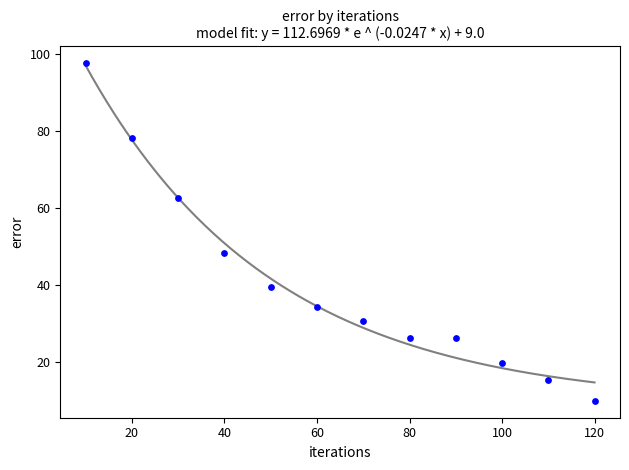

What Y value in the scatter plot is closest to 53?

48.3